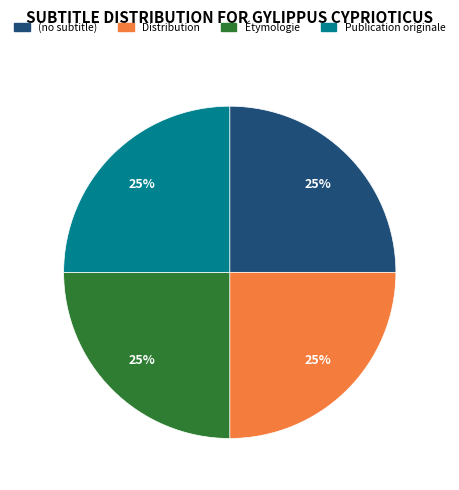

True or false: Distribution accounts for 3% of the total.

False